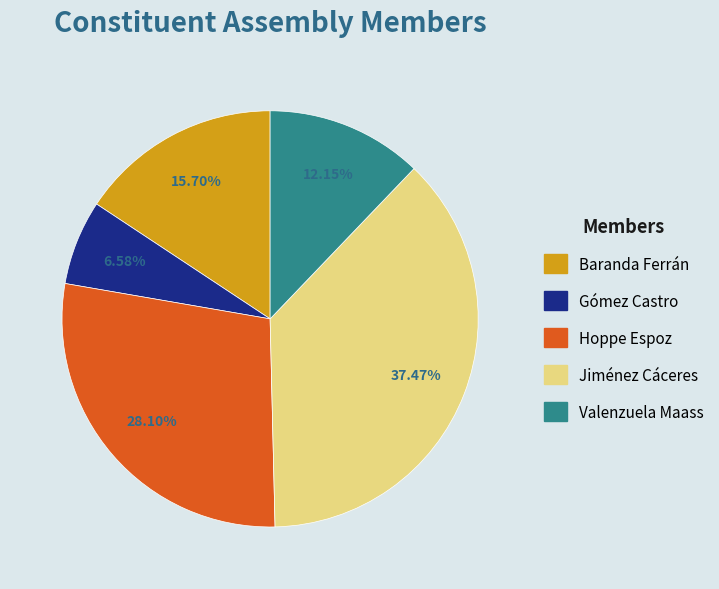

Is it true that Jiménez Cáceres is 29% of the pie?

False